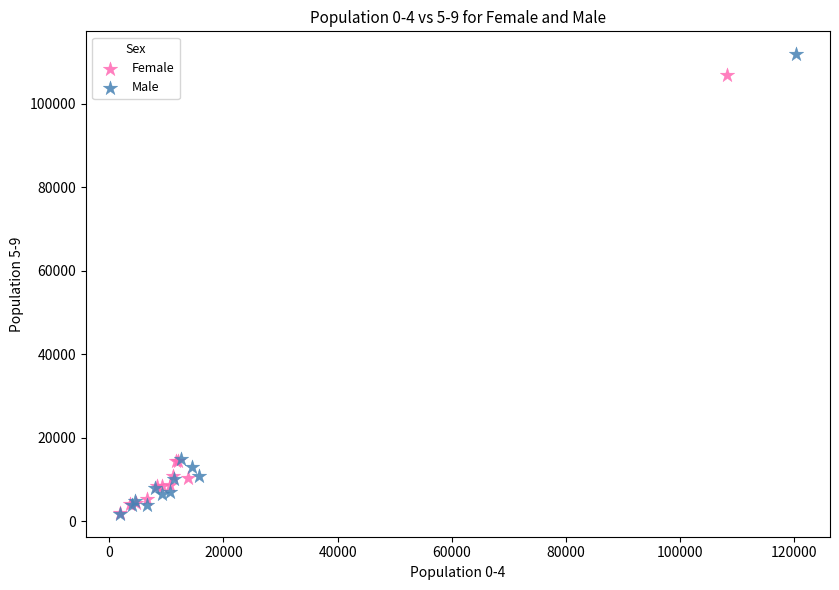

Which series has the largest Y range (max minus min)?

Male